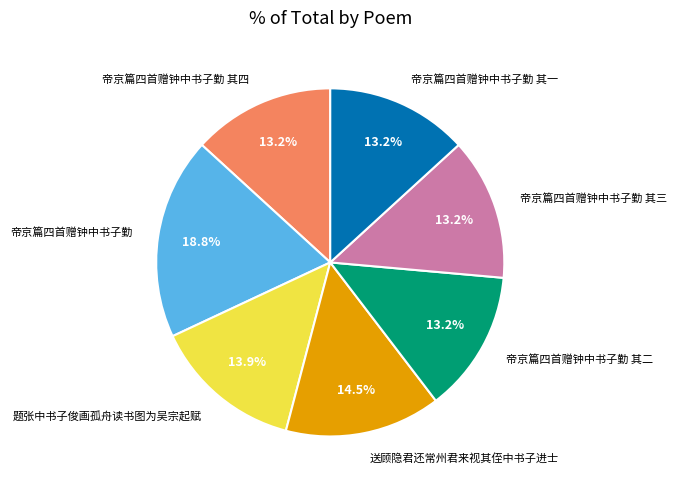

To the nearest percent, what is the average slice percentage?

14%